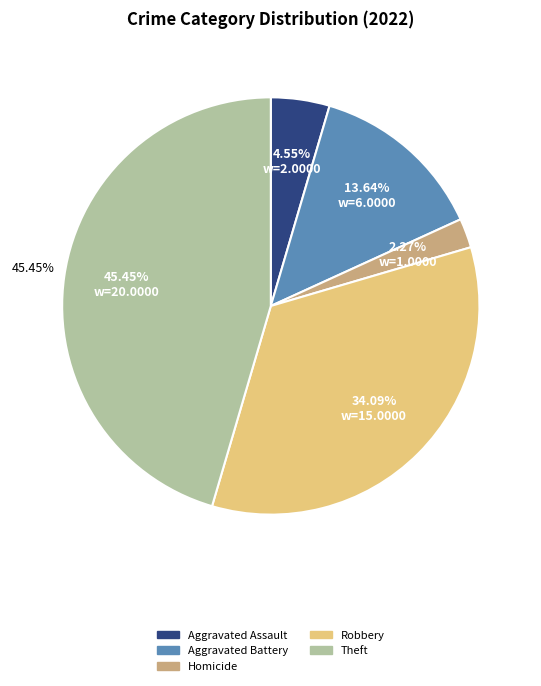

Is it true that Theft is 59% of the pie?

False